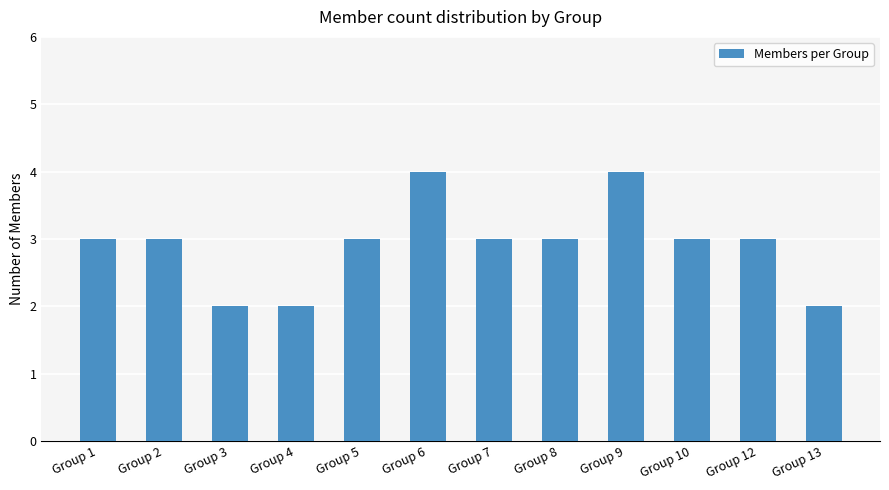

What is the value of the 11th bar from the left?

3